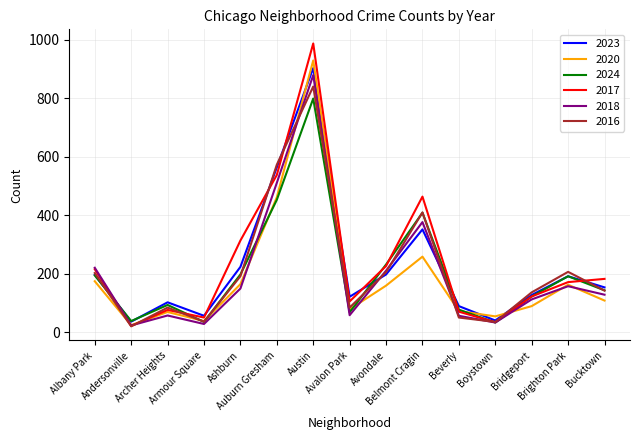

What is the highest value of the 2018 series?

879